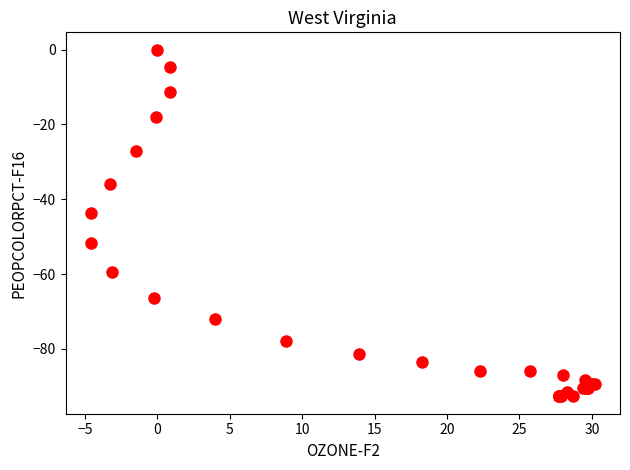

What Y value in the scatter plot is closest to -46?

-43.8